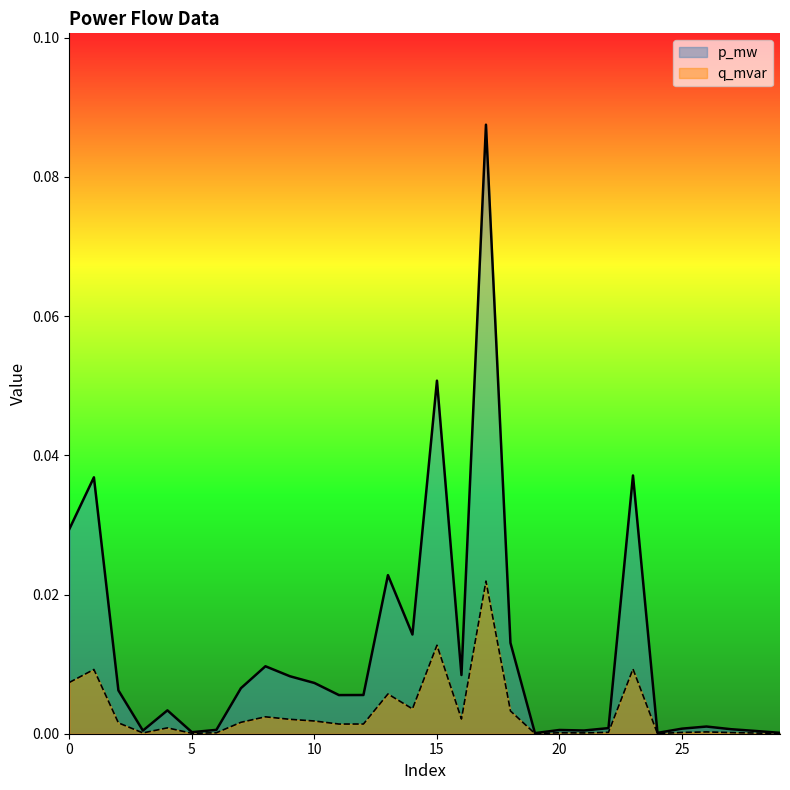

In q_mvar, how many points are lower than both neighbors (excluding endpoints)?

8